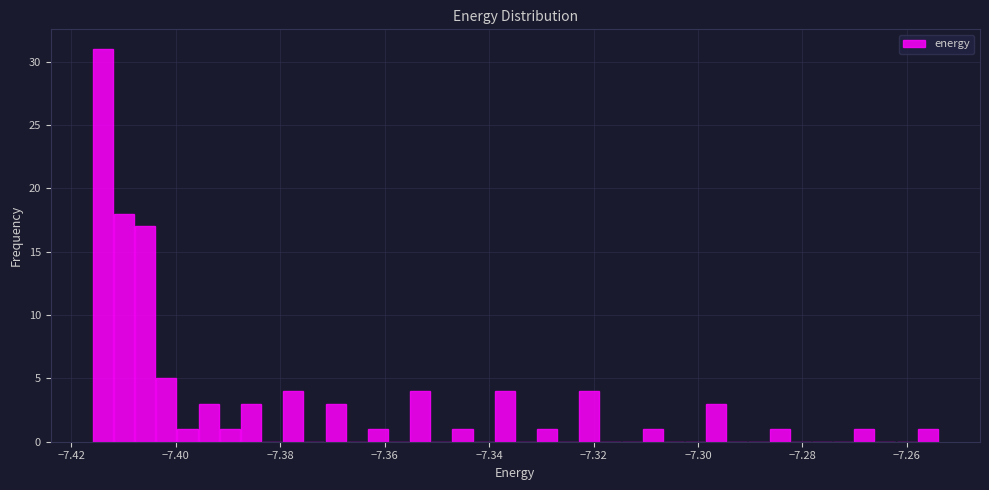

Read against the x-axis, roughly where is the centre of the tallest bar?

-7.414